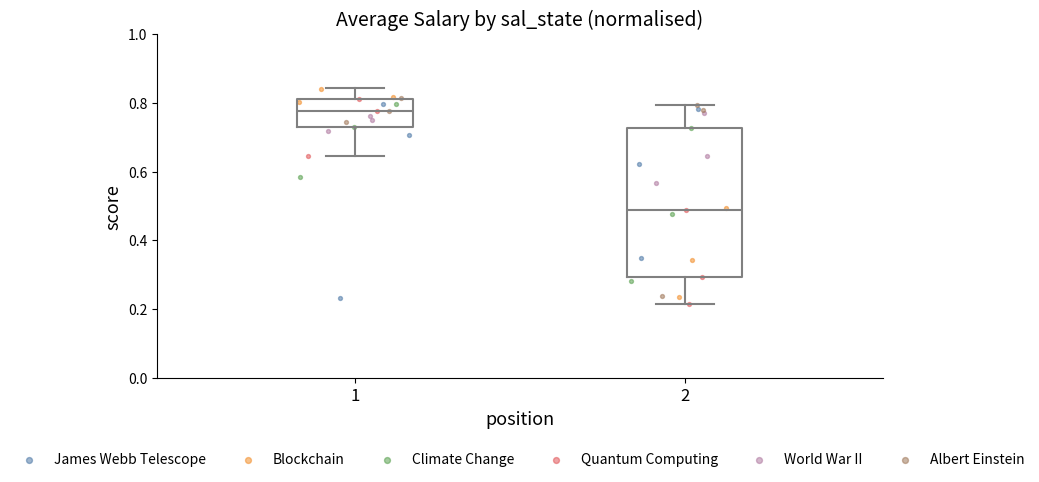

Which box is the tallest, from its lower edge to its upper edge?

2